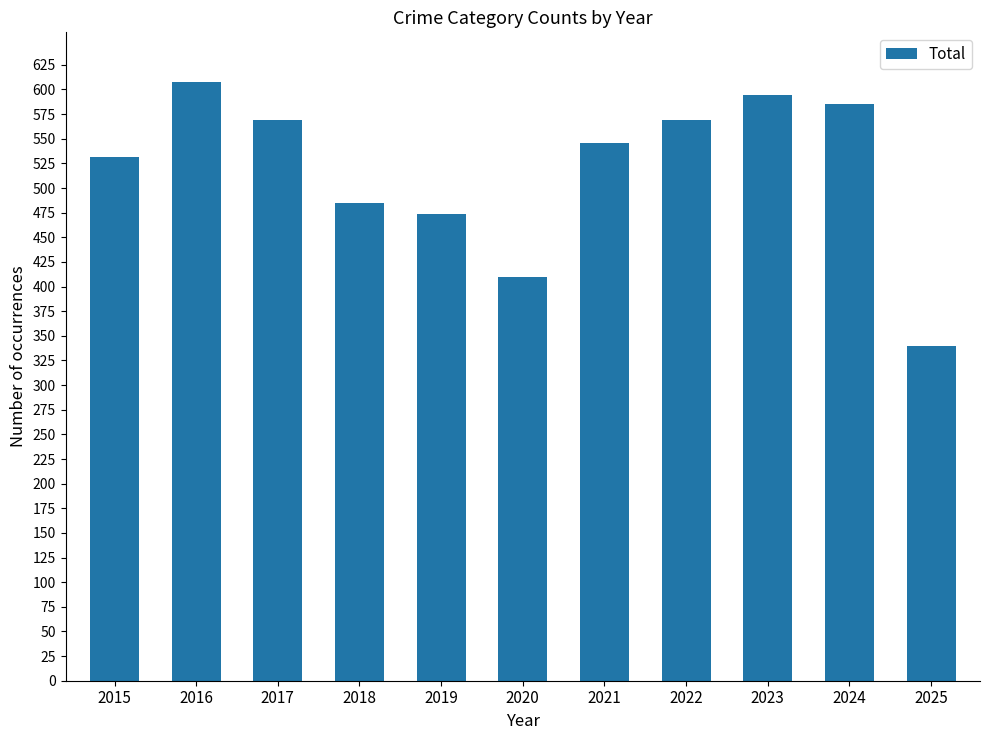

What is the greatest value displayed?

608